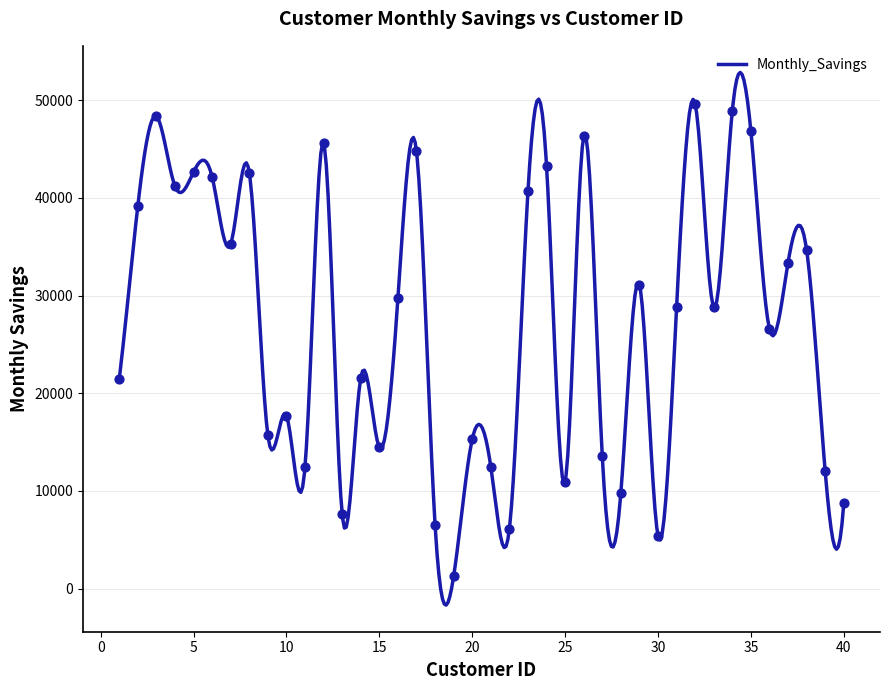

Between 4 and 21, which is larger?

4